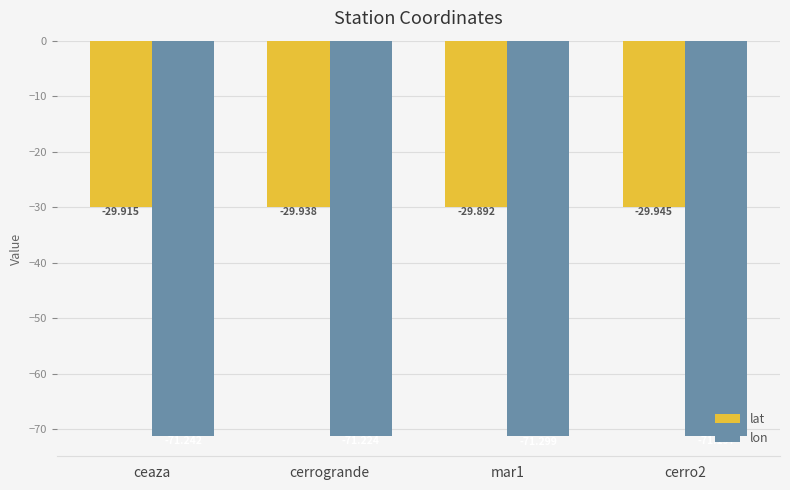

What is the label of the 3rd bar from the right?

cerrogrande